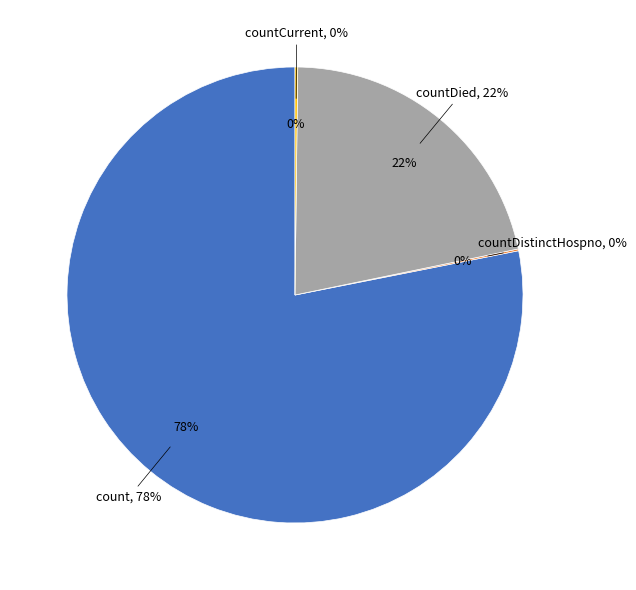

To the nearest percent, what is the combined percentage of countCurrentSuspected and count?

78%